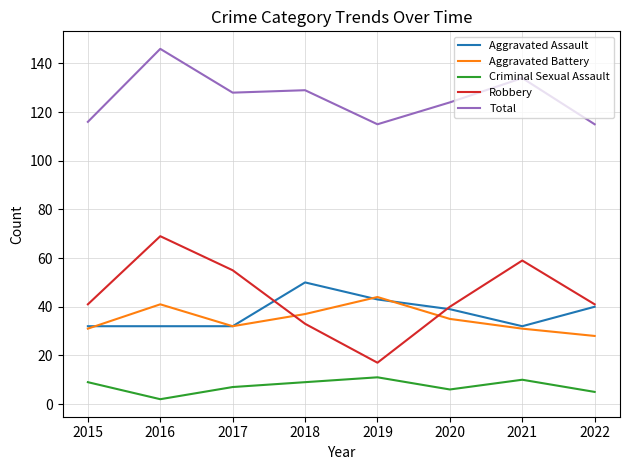

Where does the Total series first go above 128?

2016